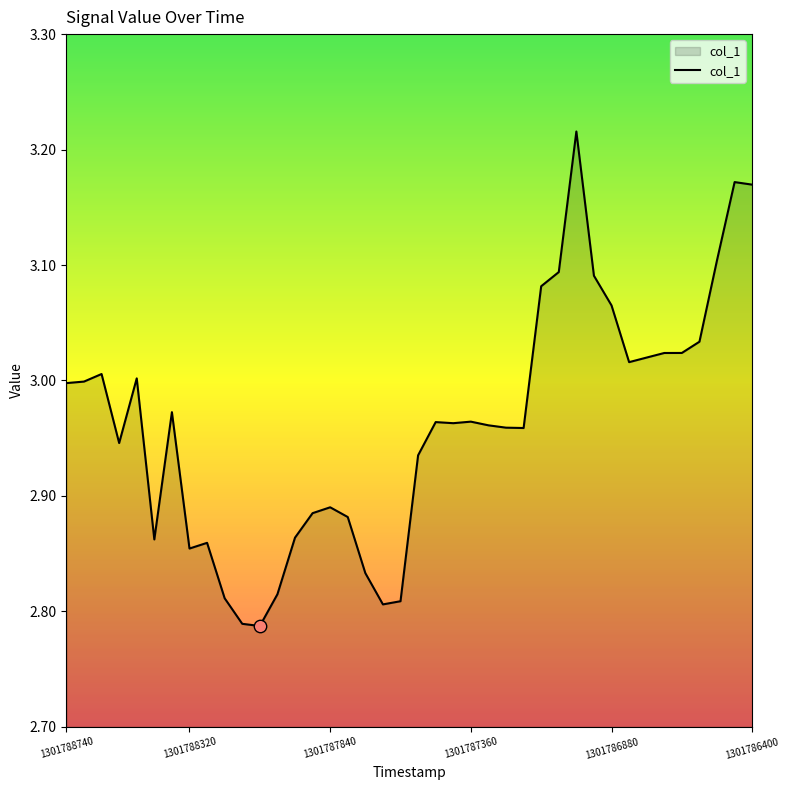

What is the difference between the maximum and minimum values?

0.4